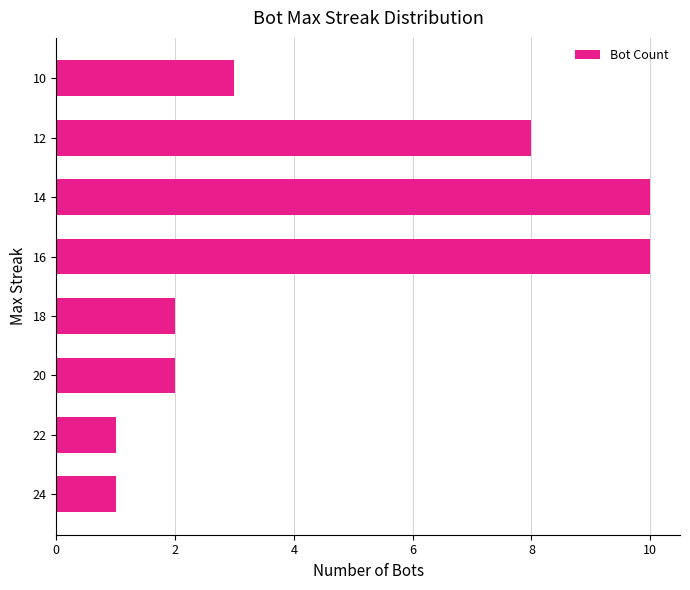

Reading bottom to top, list all the values displayed in this chart.

1	1	2	2	10	10	8	3